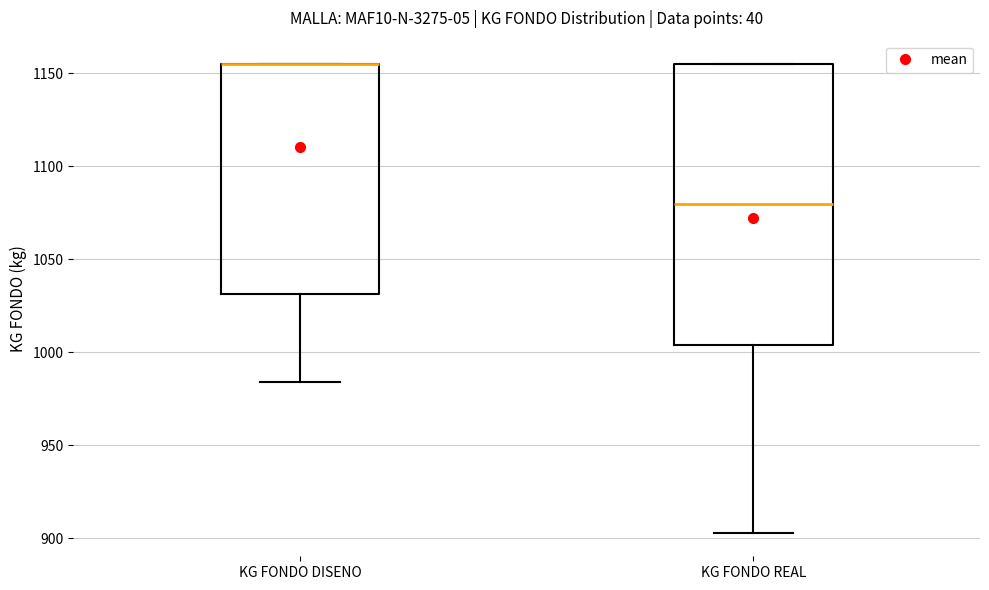

Reading left to right, read every box against the y-axis: the position of its median line, the range the box covers, and the ends of its whiskers. The values are not printed on the chart, so give them approximately, as read against the axis.

KG FONDO DISENO: median 1155 (drawn on the box's upper edge), box 1030 to 1155, whiskers 985 to 1155
KG FONDO REAL: median 1080, box 1005 to 1155, whiskers 905 to 1155